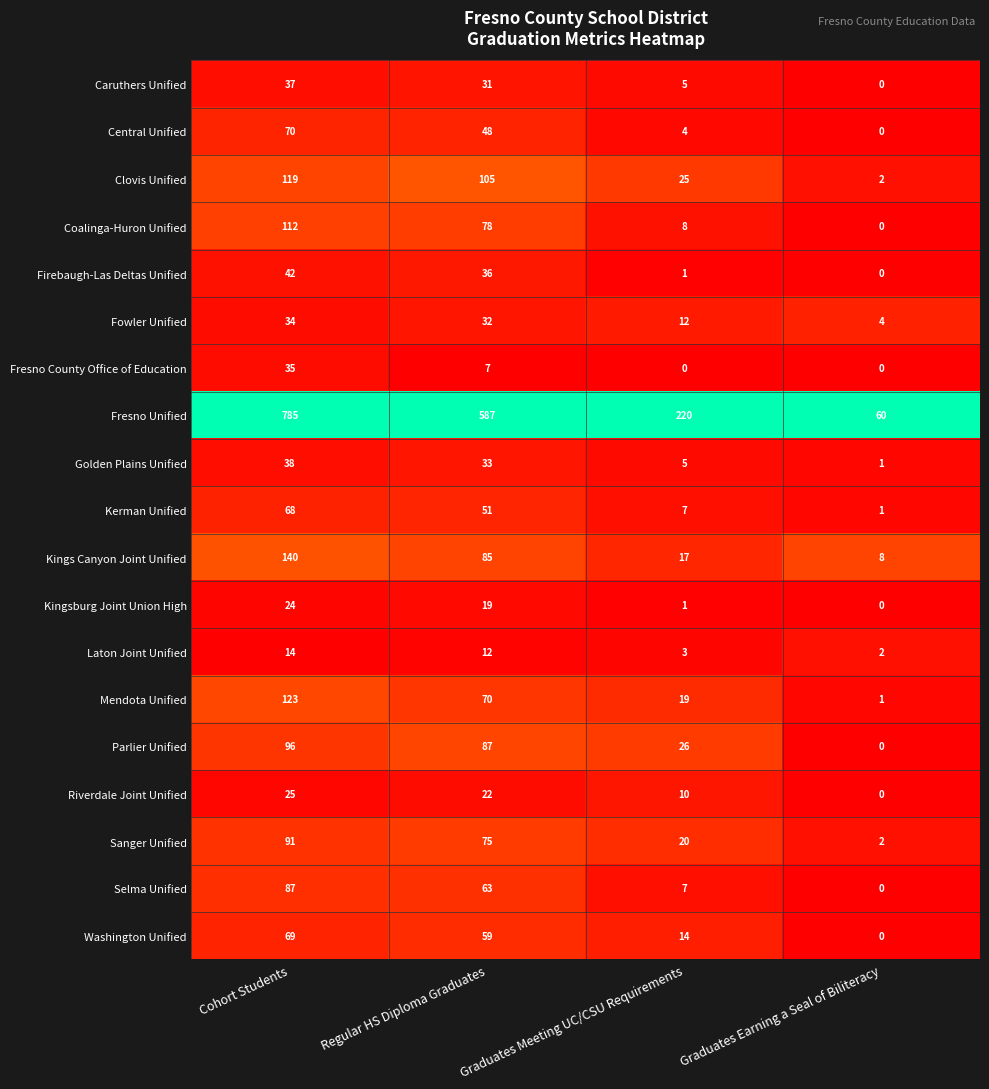

At which label does Sanger Unified first exceed 75?

Cohort Students